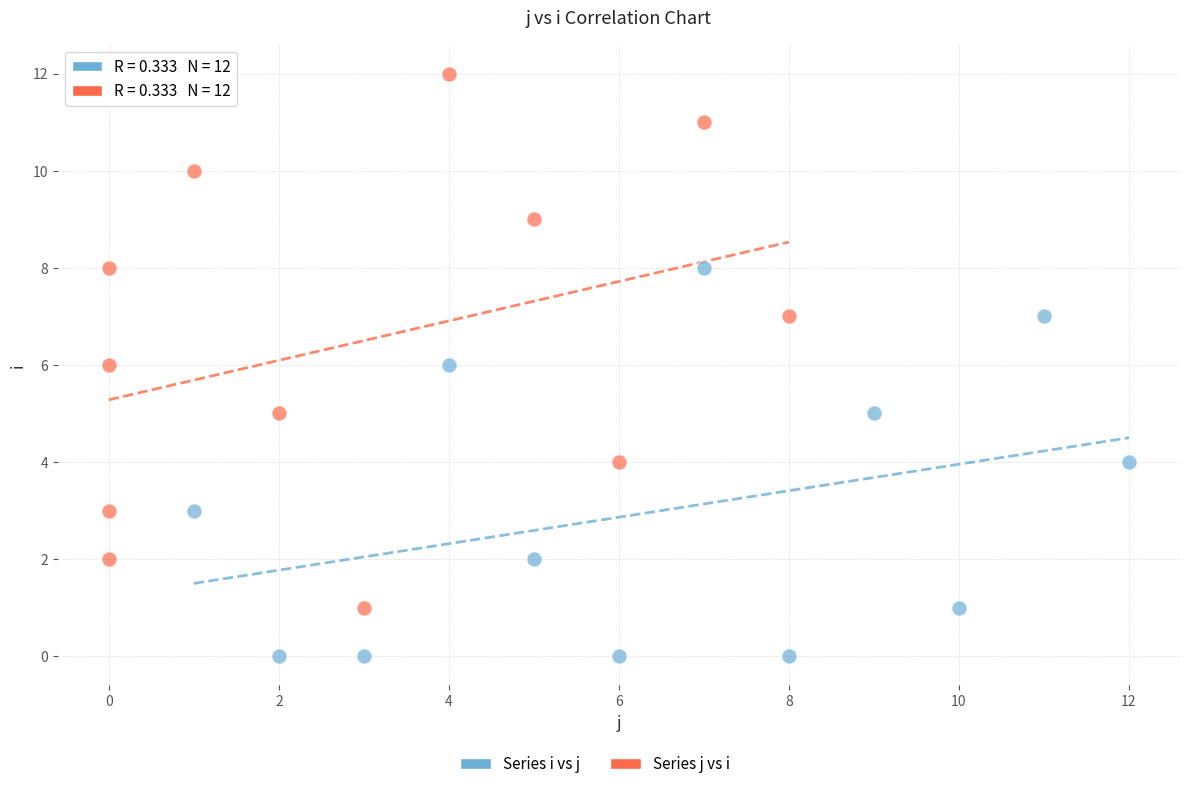

Which series contains the highest Y value?

Series j vs i